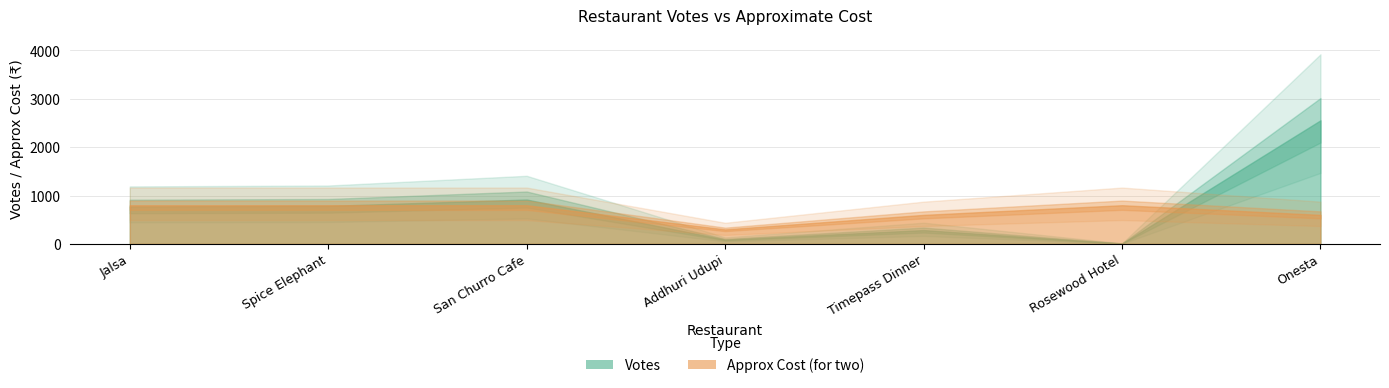

Where do approx_cost and votes first cross each other?

Spice Elephant and San Churro Cafe